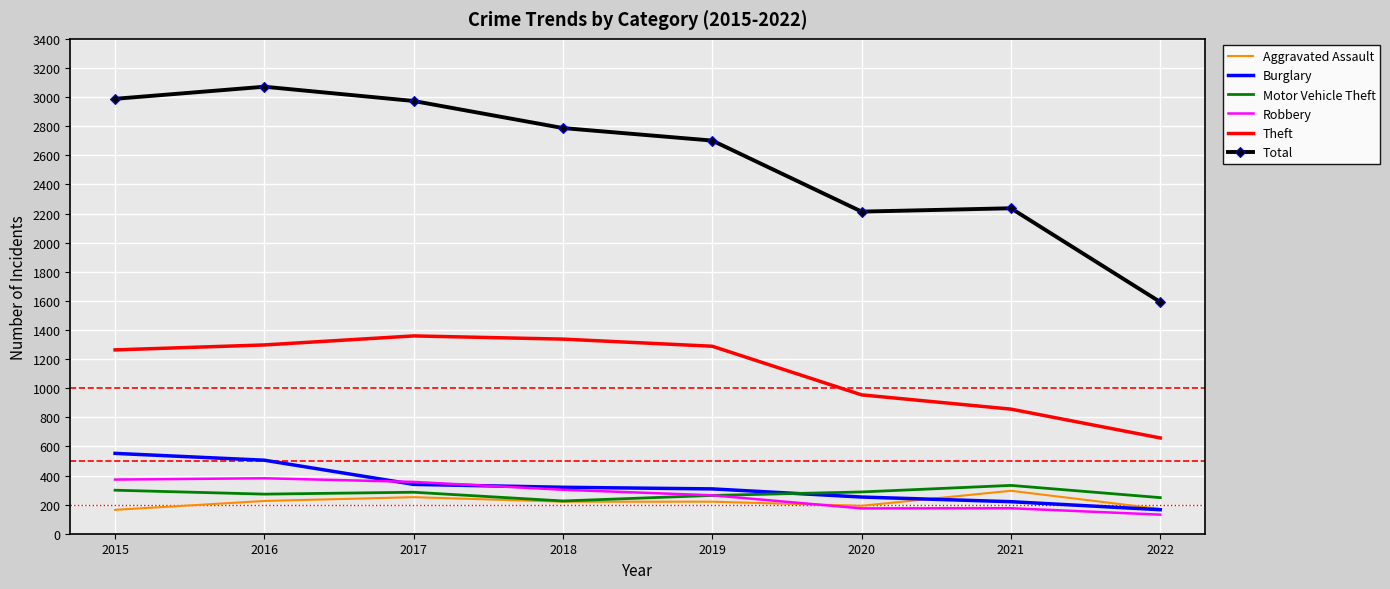

What is the smallest value displayed?

131